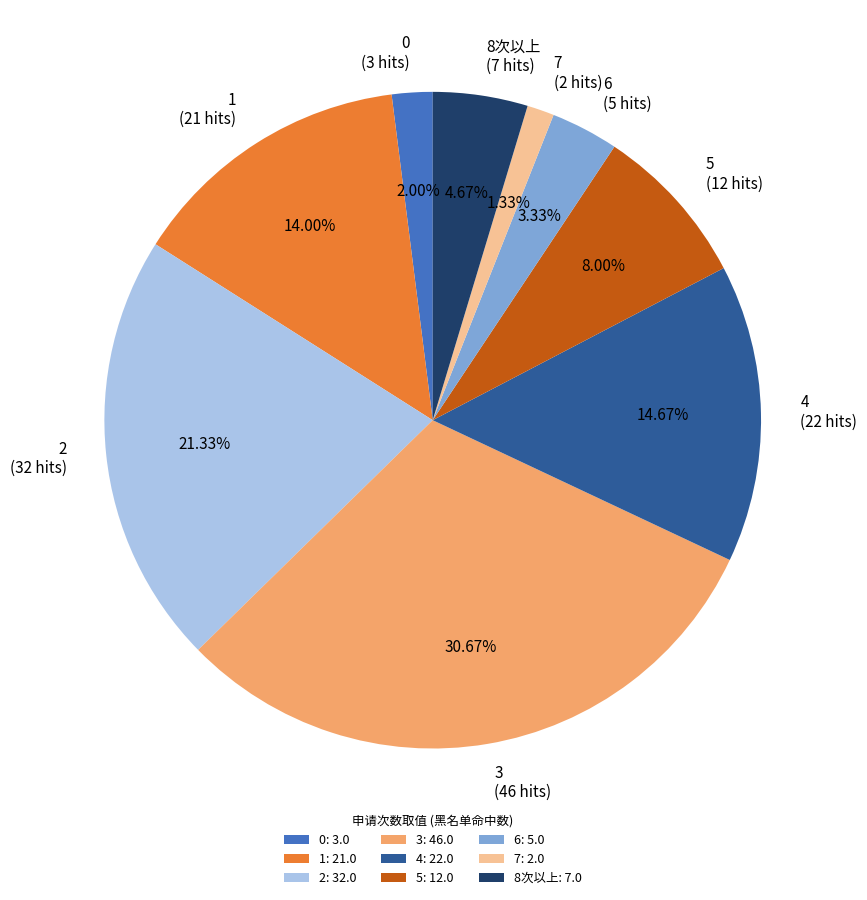

Is there a majority slice in this chart?

No